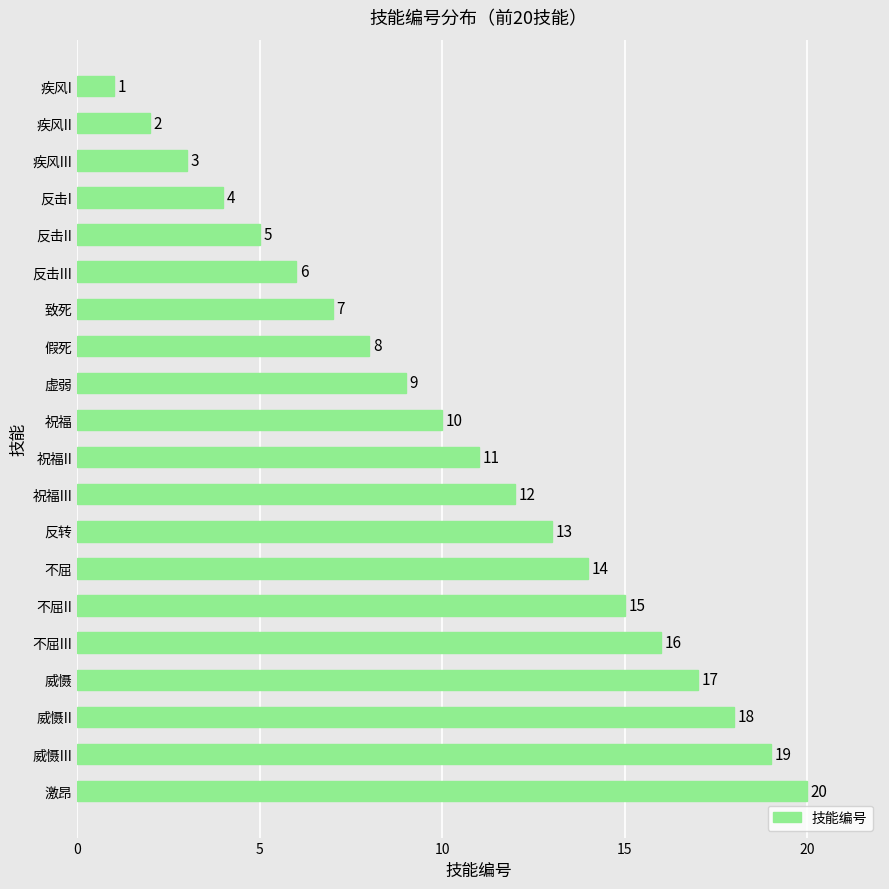

Rank the categories by value from lowest to highest.

疾风I, 疾风II, 疾风III, 反击I, 反击II, 反击III, 致死, 假死, 虚弱, 祝福, 祝福II, 祝福III, 反转, 不屈, 不屈II, 不屈III, 威慑, 威慑II, 威慑III, 激昂